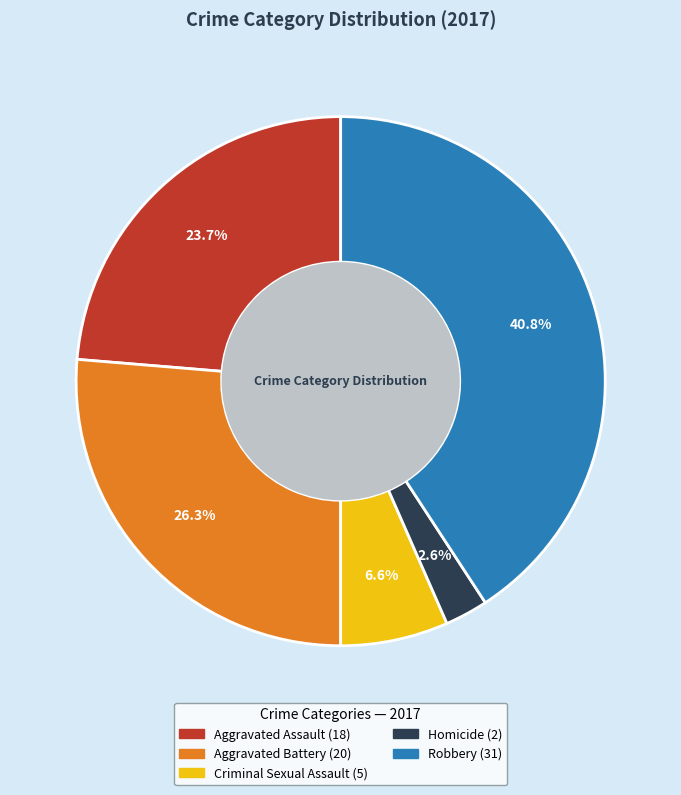

Count the number of slices in the pie.

5